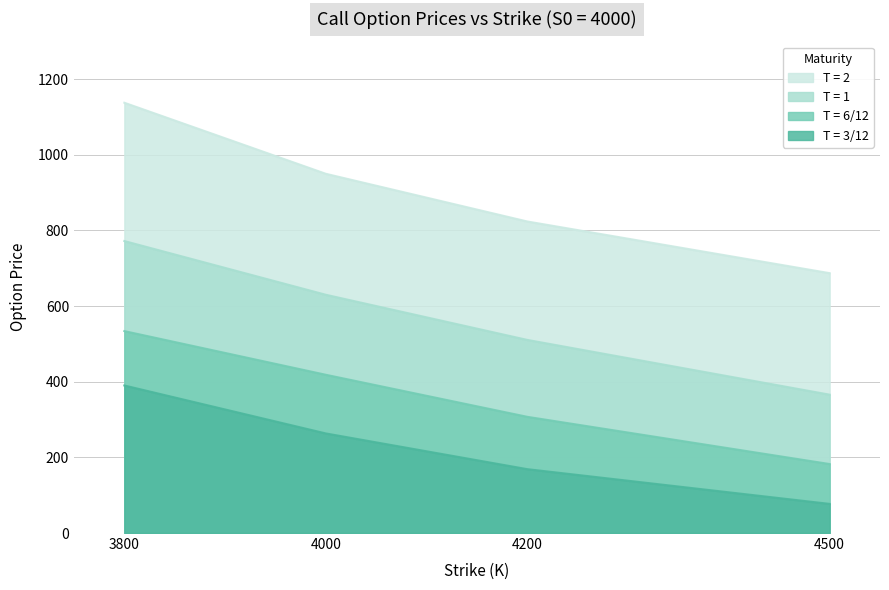

At which category is the sum across all series the highest?

3800